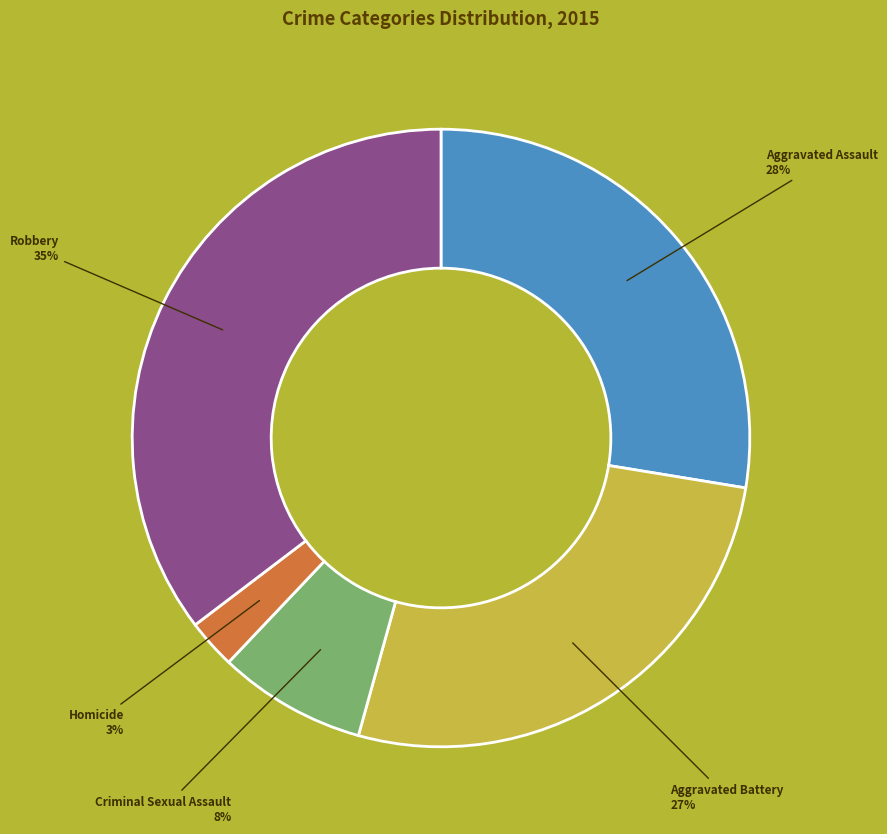

Is there any slice that represents more than half of the pie?

No